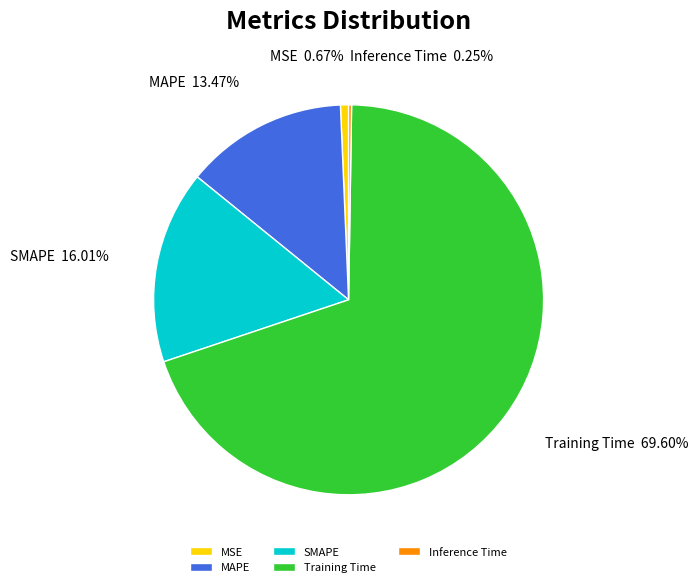

Which slice represents more than half of the pie?

Training Time